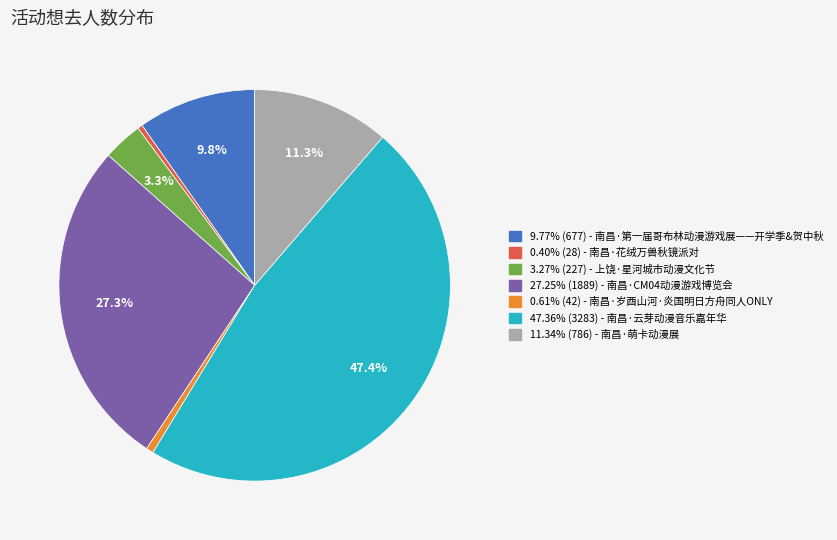

Does any single category account for the majority?

No